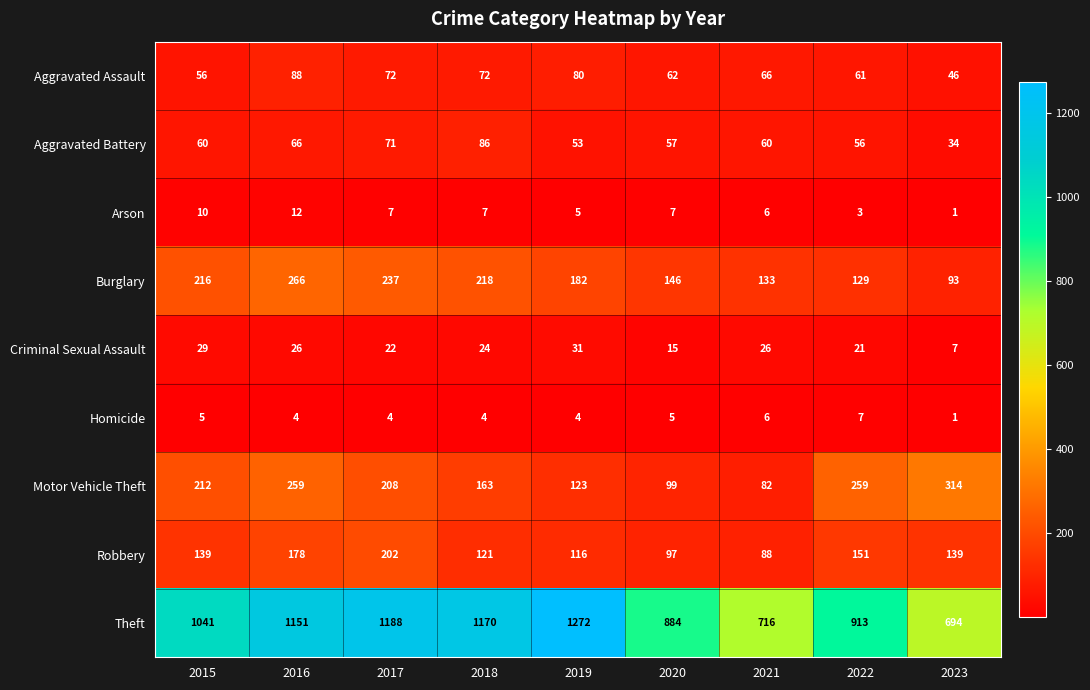

At how many categories does at least one series exceed 774?

7